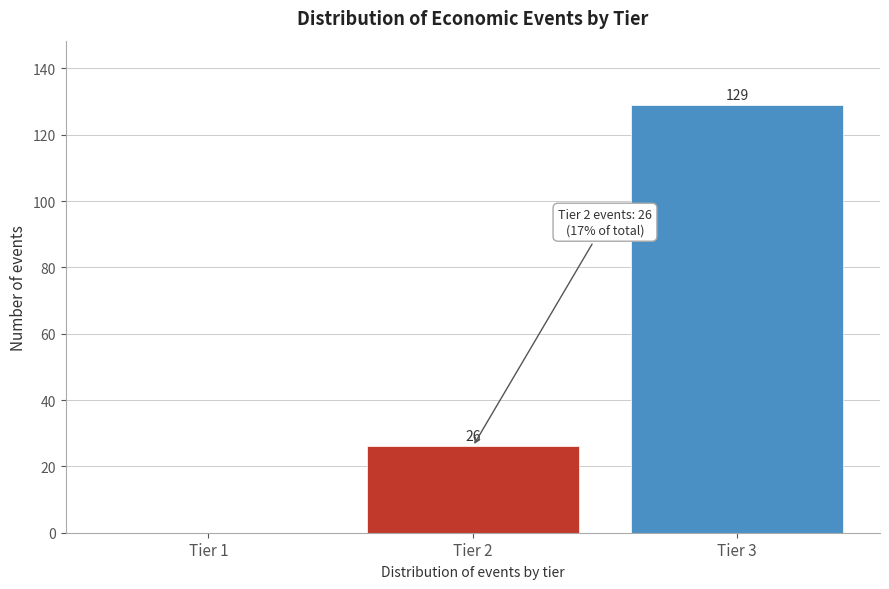

Reading left to right, extract all data points from this chart.

Tier 1=0	Tier 2=26	Tier 3=129